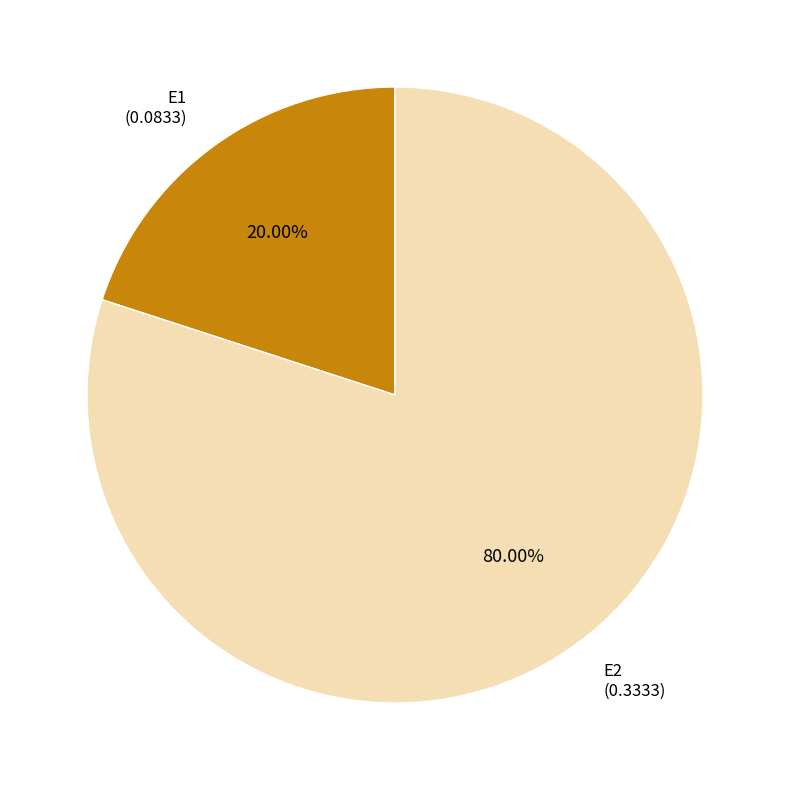

Is there a majority slice in this chart?

Yes